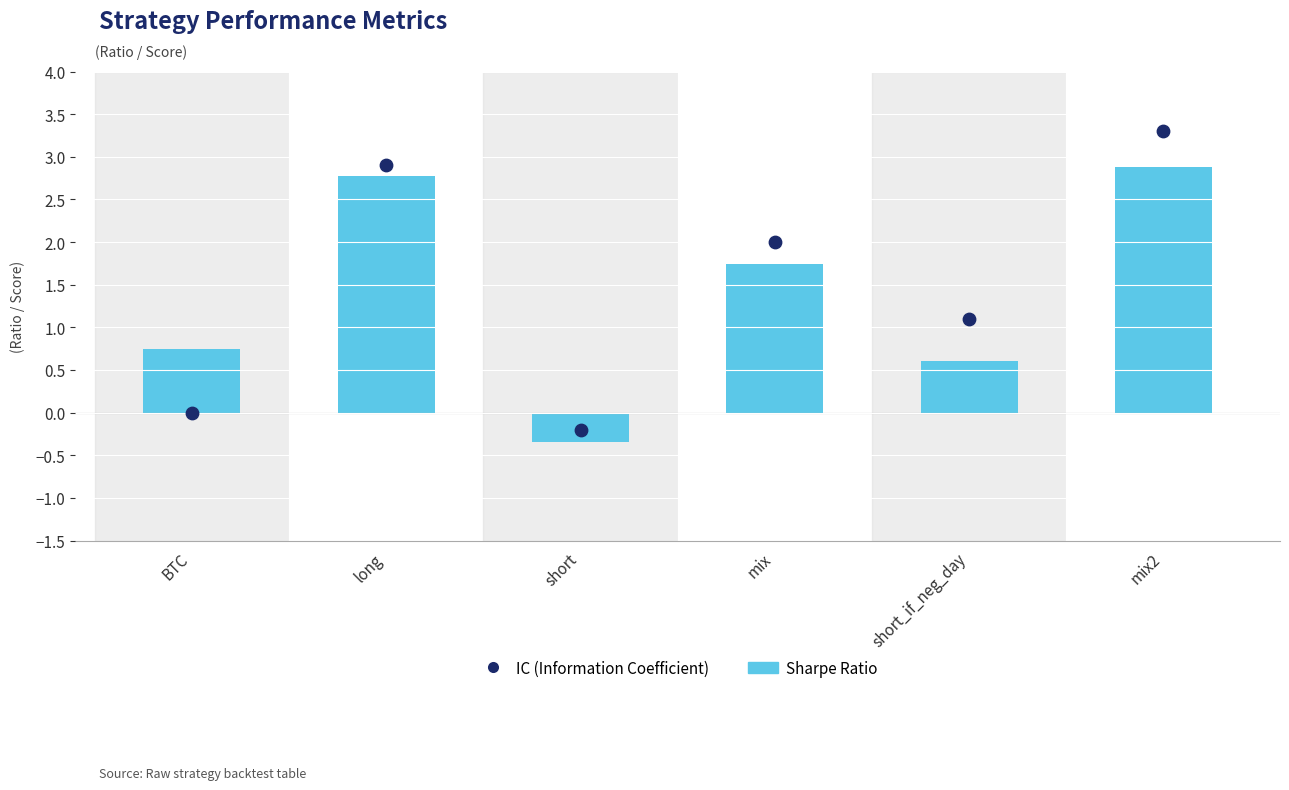

Which series has the widest spread of Y values?

IC